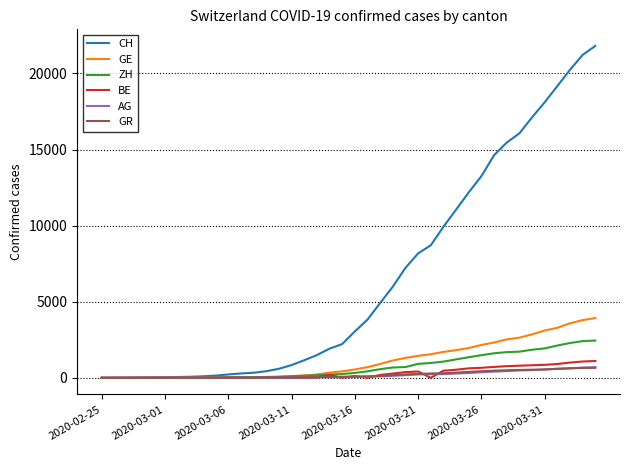

What is the sum of all AG values?

7470